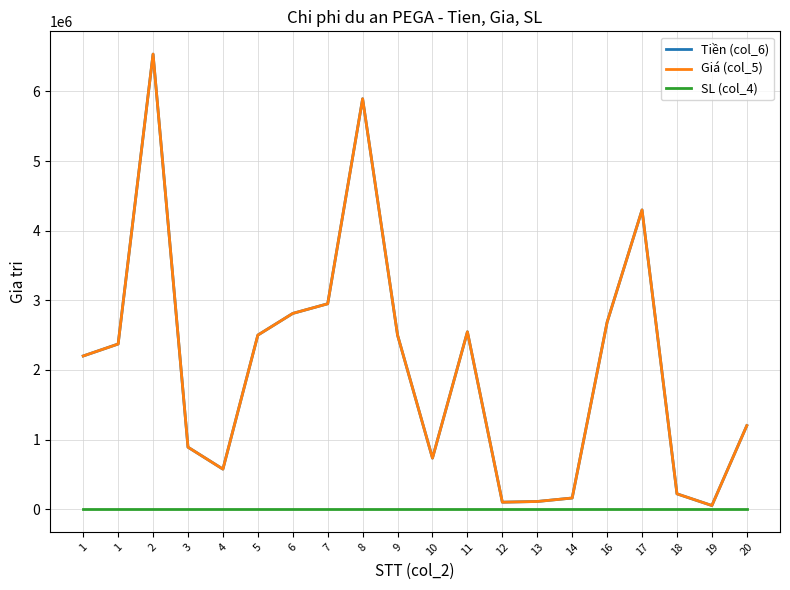

Which has a higher value, 10 or 12?

10